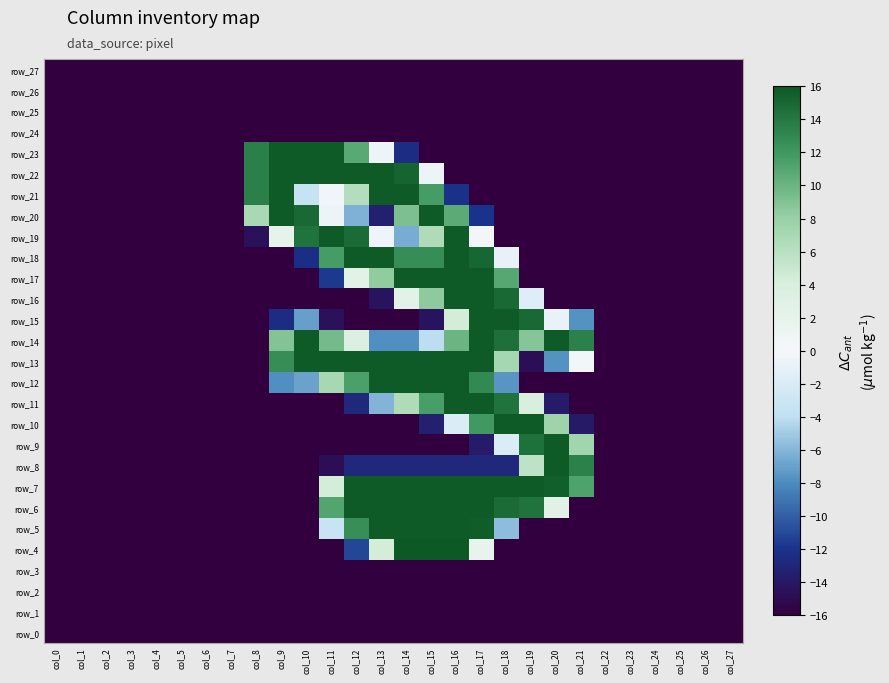

At col_9, list the series in order from largest to smallest.

row_20, row_21, row_22, row_23, row_13, row_14, row_19, row_12, row_15, row_0, row_1, row_2, row_3, row_4, row_5, row_6, row_7, row_8, row_9, row_10, row_11, row_16, row_17, row_18, row_24, row_25, row_26, row_27